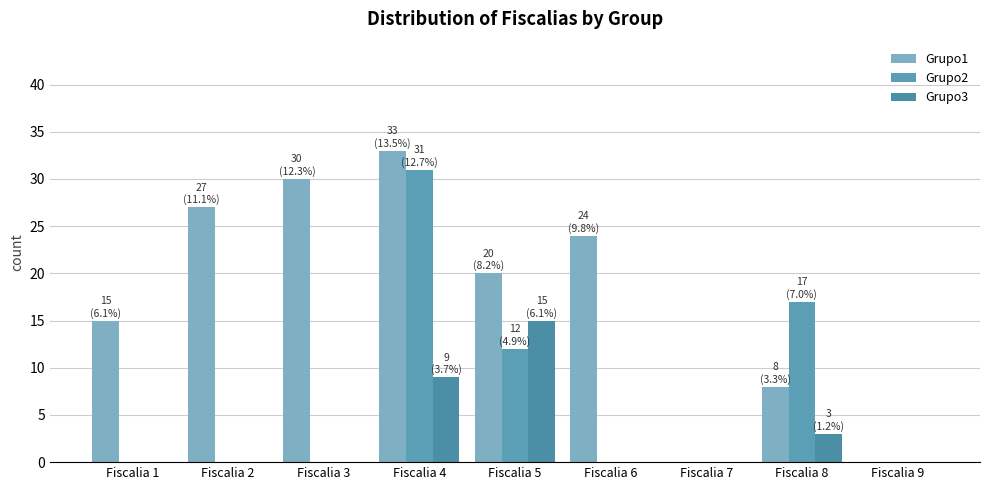

At which label does Grupo2 reach its minimum?

Fiscalia 1